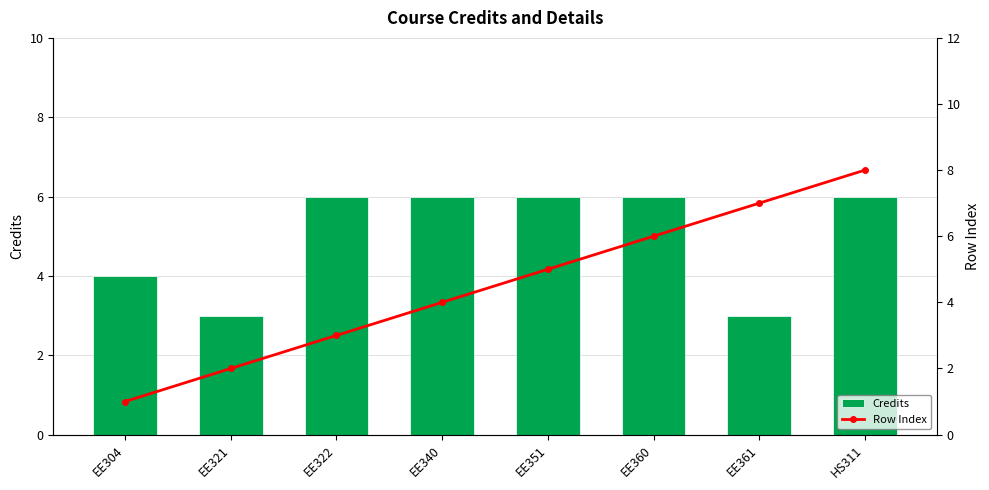

Which series changed the most between EE321 and EE322?

Credits